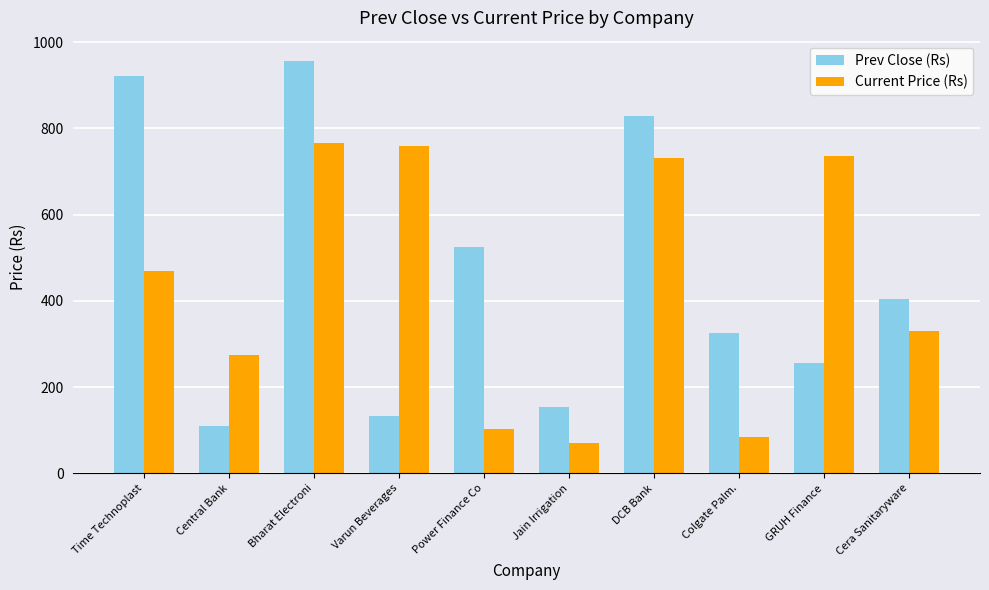

Reading left to right, extract all data points from this chart.

Prev Close (Rs): 921.1	110.3	955.4	133.2	524.8	154.8	827.6	325.8	255.9	404.3
Current Price (Rs): 469.5	275.6	766.1	759.1	103.9	70.0	731.5	83.5	736.0	329.9